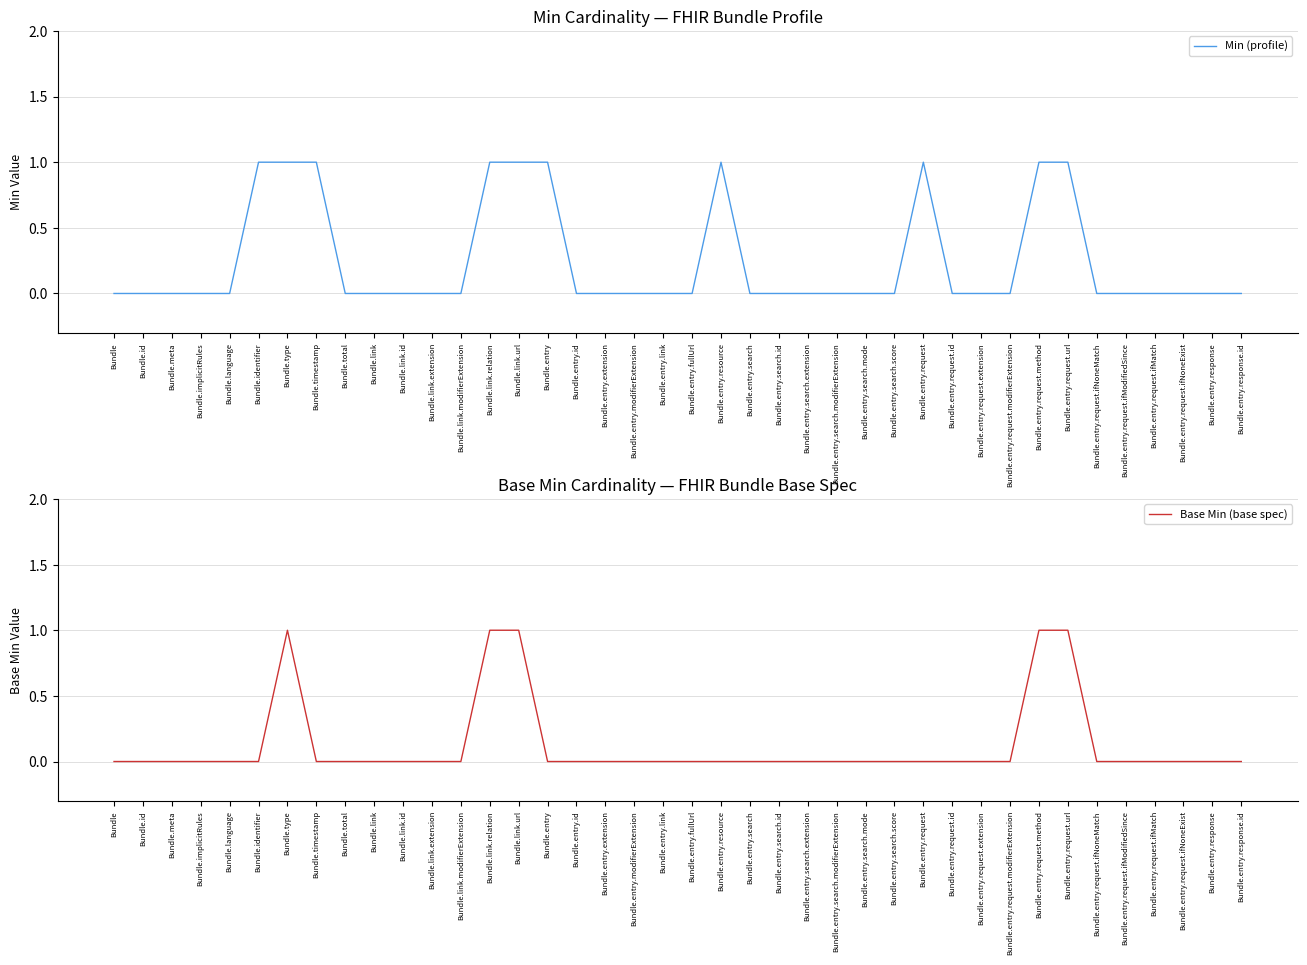

Rank the series by their average value, from lowest to highest.

Base Min (base spec), Min (profile)